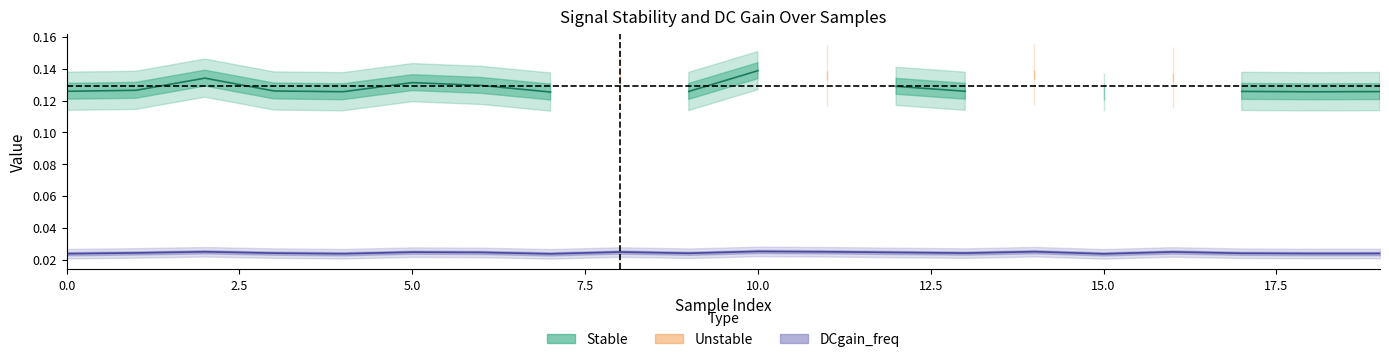

True or false: DCgain_vdc (unstable) and DCgain_vdc (stable) cross at least once.

False